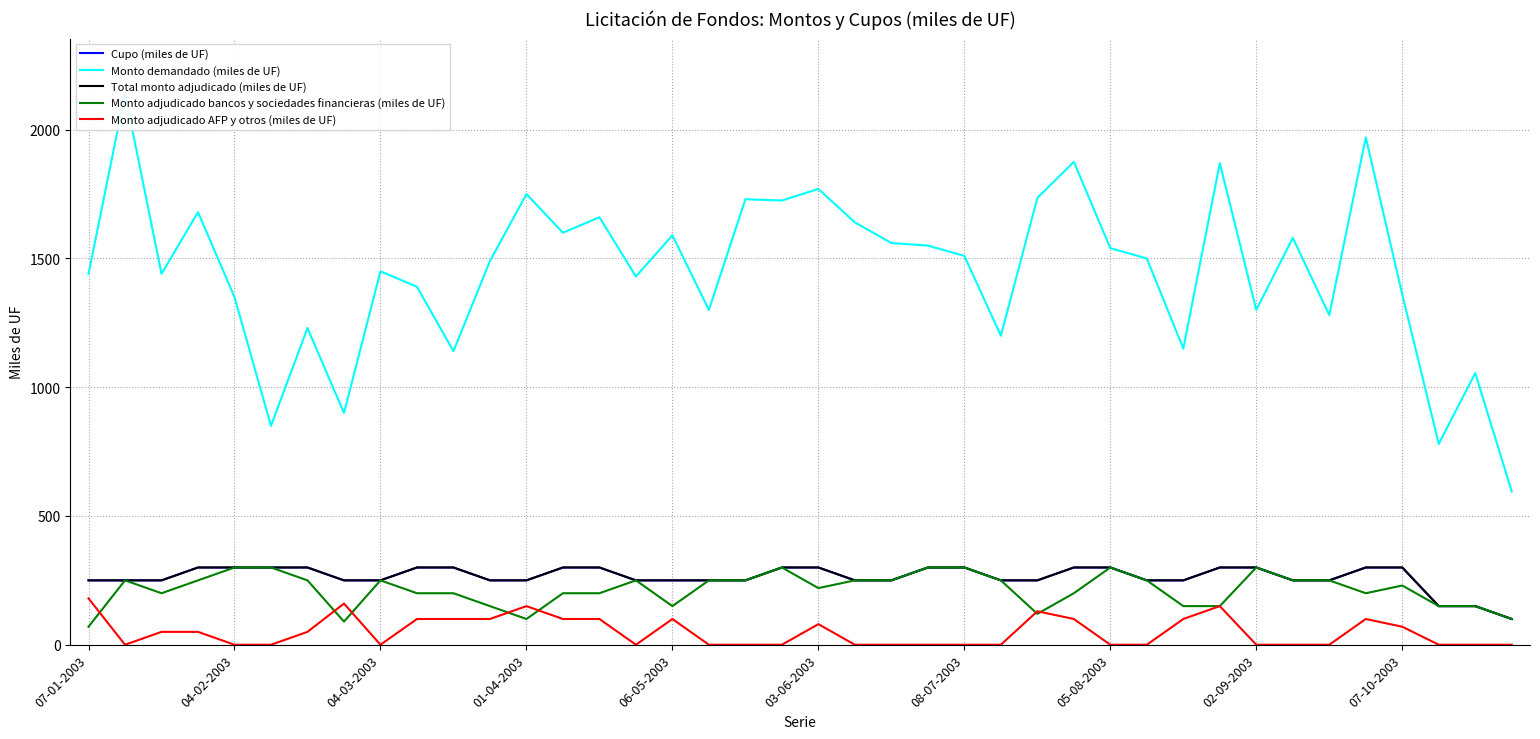

Count the number of data series in this chart.

5